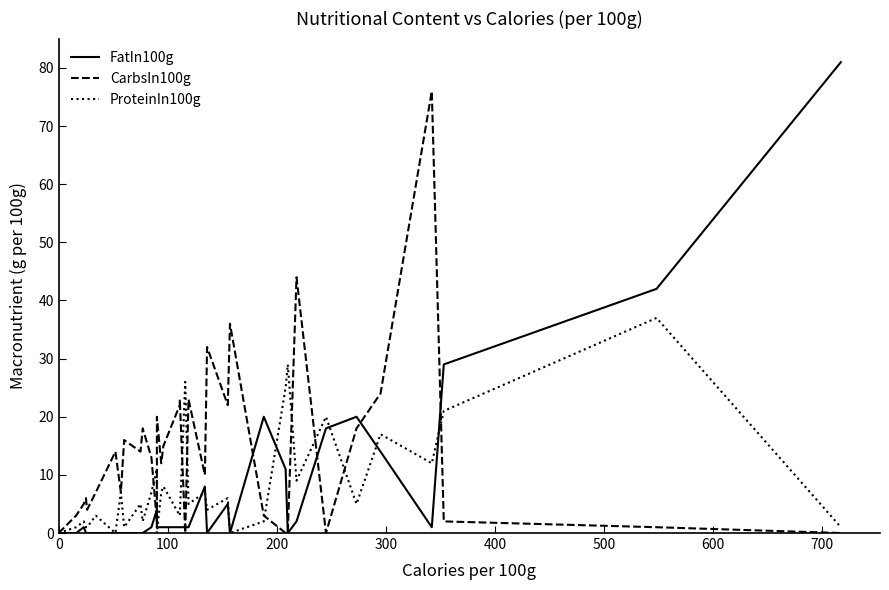

What is the highest value of the ProteinIn100g series?

37